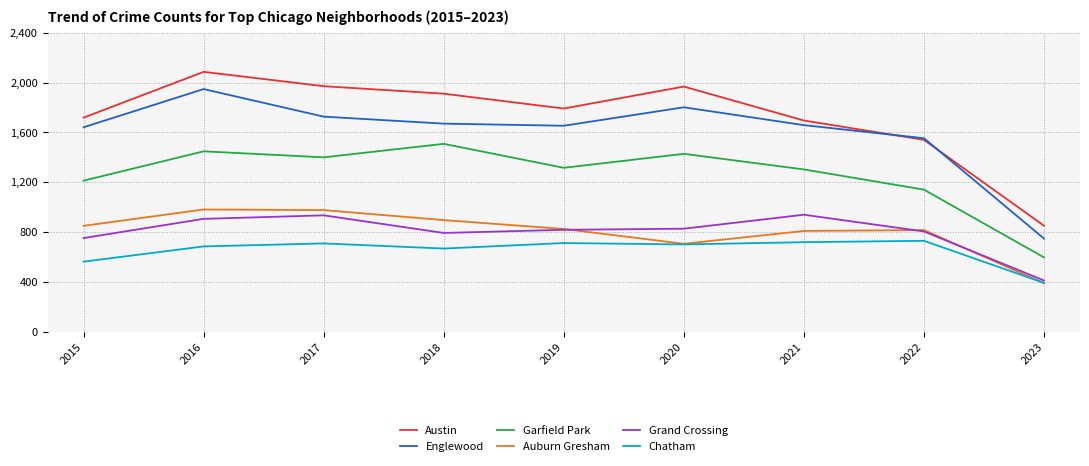

True or false: Englewood and Auburn Gresham intersect in this chart.

False